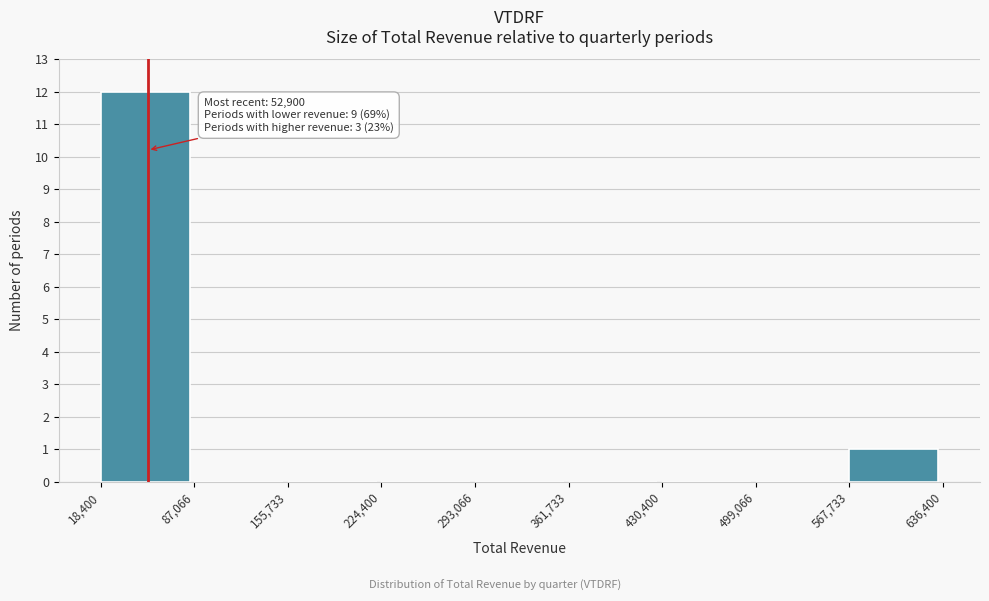

Which range on the x-axis has the tallest bar?

18,400 to 87,066